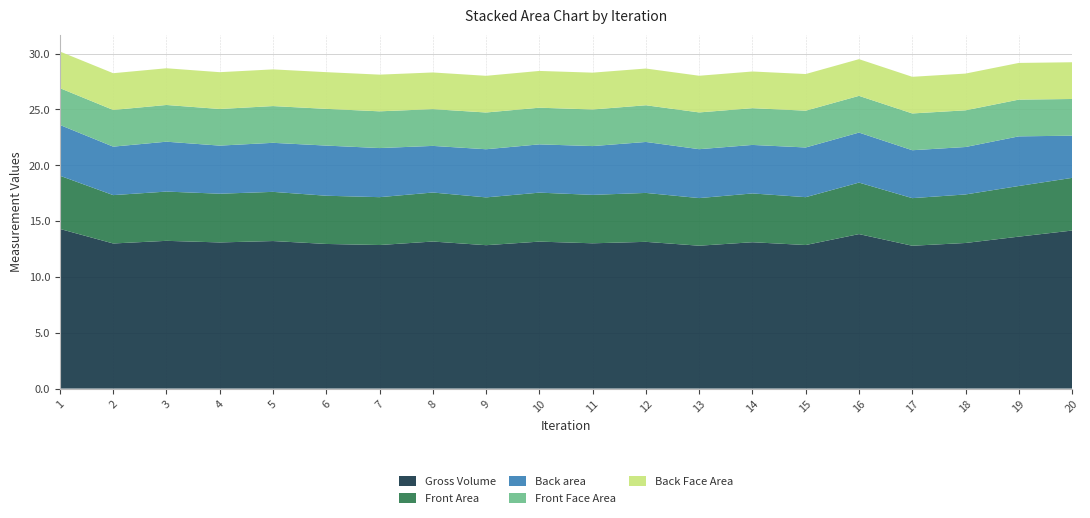

Reading right to left, list all the values displayed in this chart.

Gross Volume: 20=14.2	19=13.6	18=13.0	17=12.8	16=13.8	15=12.9	14=13.1	13=12.8	12=13.1	11=13.0	10=13.2	9=12.8	8=13.2	7=12.9	6=13.0	5=13.2	4=13.1	3=13.2	2=13.0	1=14.3
Front Area: 20=4.7	19=4.5	18=4.3	17=4.3	16=4.6	15=4.3	14=4.4	13=4.3	12=4.4	11=4.3	10=4.4	9=4.3	8=4.4	7=4.3	6=4.3	5=4.4	4=4.4	3=4.4	2=4.3	1=4.8
Back area: 20=3.8	19=4.4	18=4.2	17=4.3	16=4.5	15=4.5	14=4.3	13=4.4	12=4.6	11=4.4	10=4.3	9=4.3	8=4.2	7=4.4	6=4.5	5=4.4	4=4.3	3=4.5	2=4.3	1=4.5
Front Face Area: 20=3.3	19=3.3	18=3.3	17=3.3	16=3.3	15=3.3	14=3.3	13=3.3	12=3.3	11=3.3	10=3.3	9=3.3	8=3.3	7=3.3	6=3.3	5=3.3	4=3.3	3=3.3	2=3.3	1=3.3
Back Face Area: 20=3.3	19=3.3	18=3.3	17=3.3	16=3.3	15=3.3	14=3.3	13=3.3	12=3.3	11=3.3	10=3.3	9=3.3	8=3.3	7=3.3	6=3.3	5=3.3	4=3.3	3=3.3	2=3.3	1=3.3